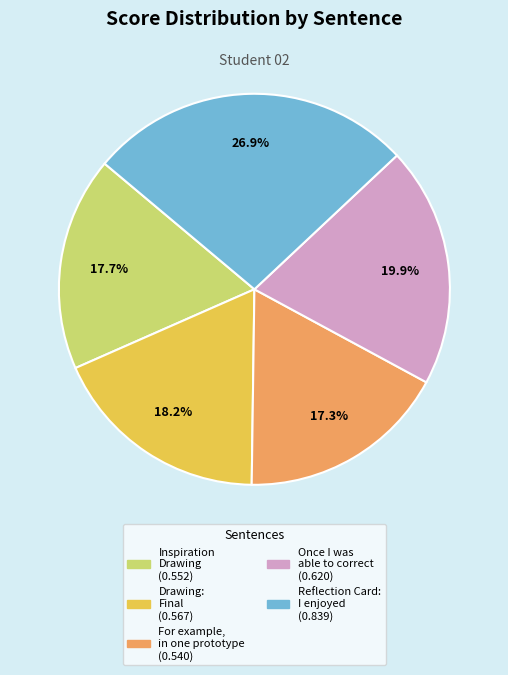

How many segments does this pie chart have?

5